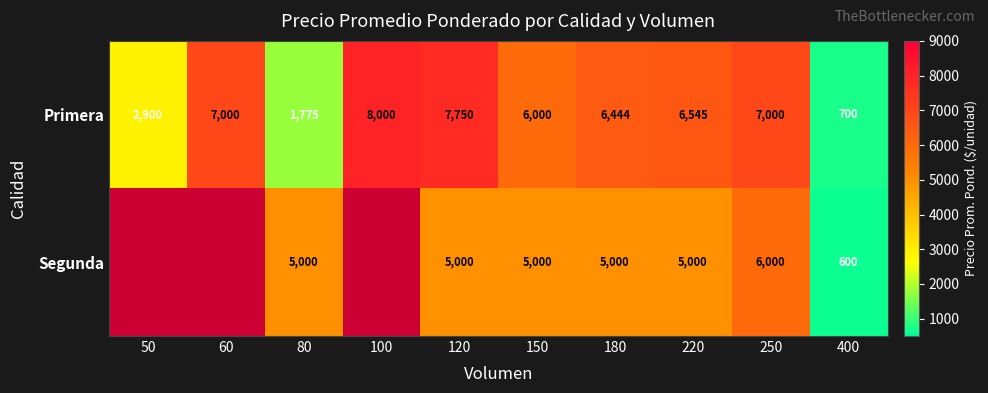

Is the value of Primera at 100 greater than the value of Segunda at 80?

Yes